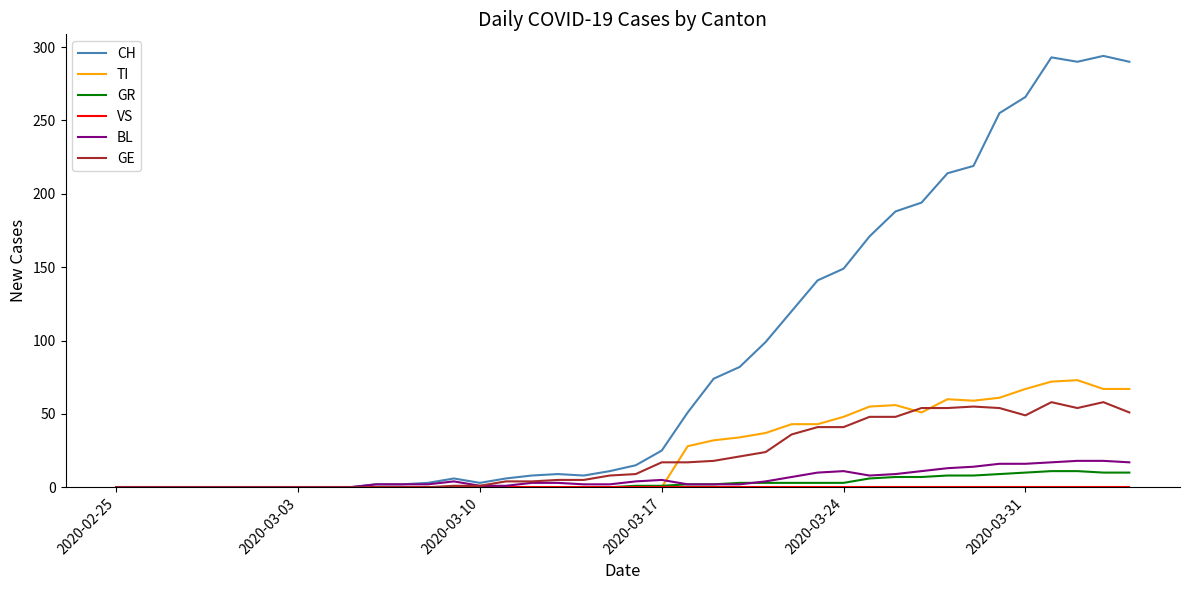

What is the maximum value shown in the chart?

294